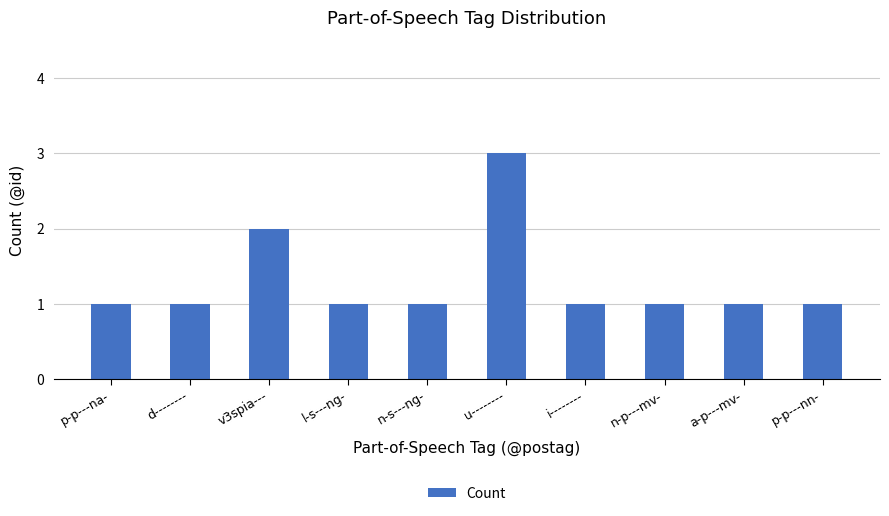

How many bars are there in total?

10